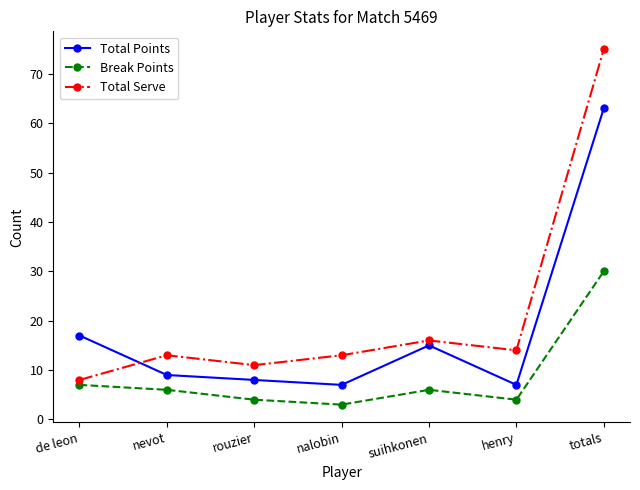

What is the greatest value displayed?

75